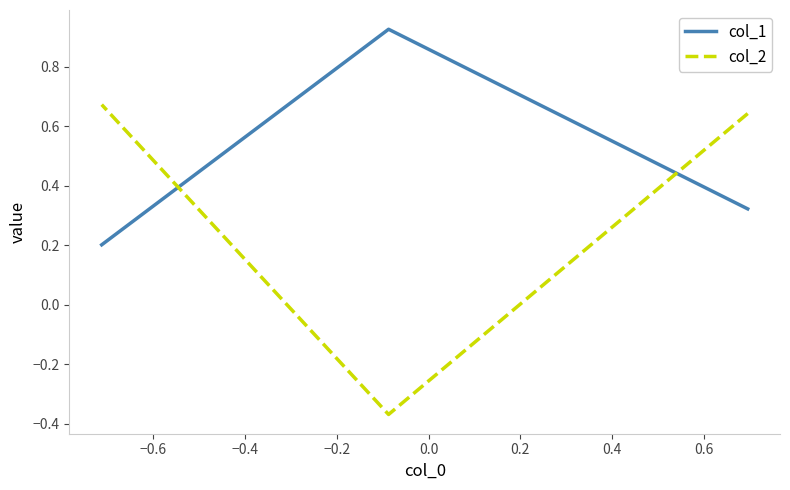

What is the total value across all series at −0.6?

0.6